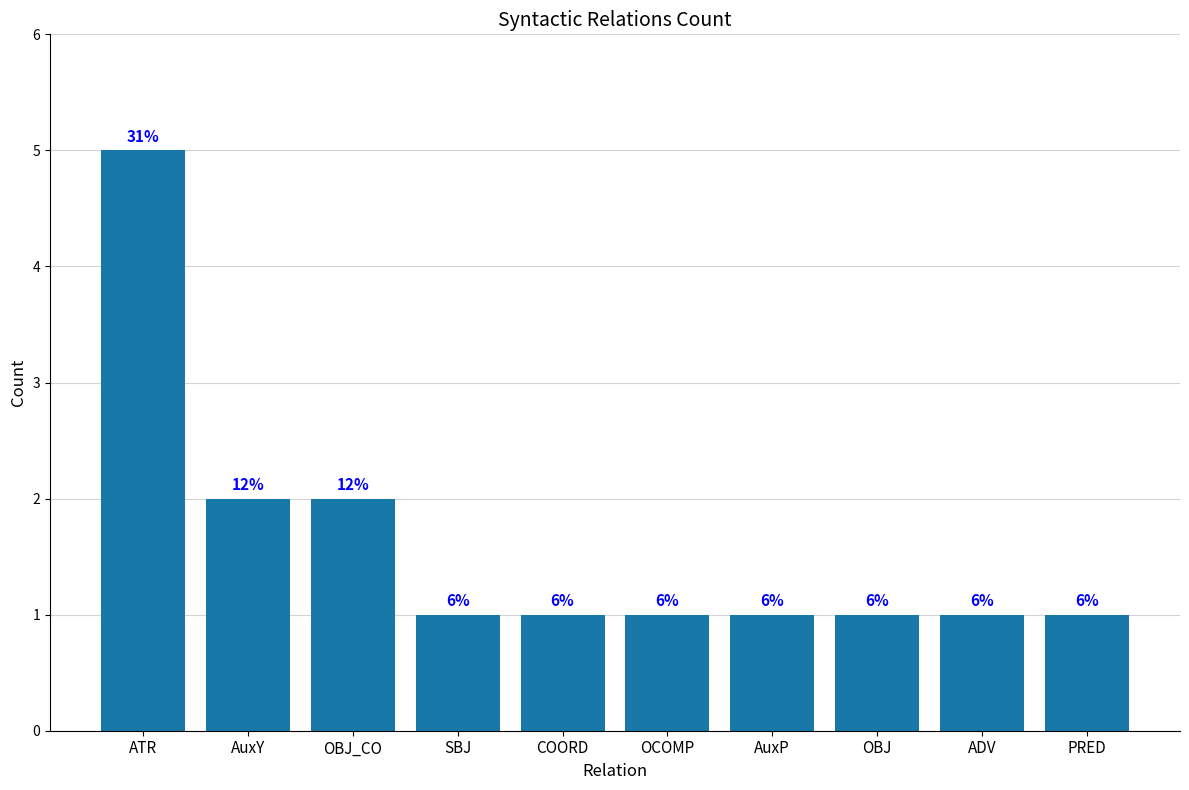

At which label is the value closest to 3?

AuxY